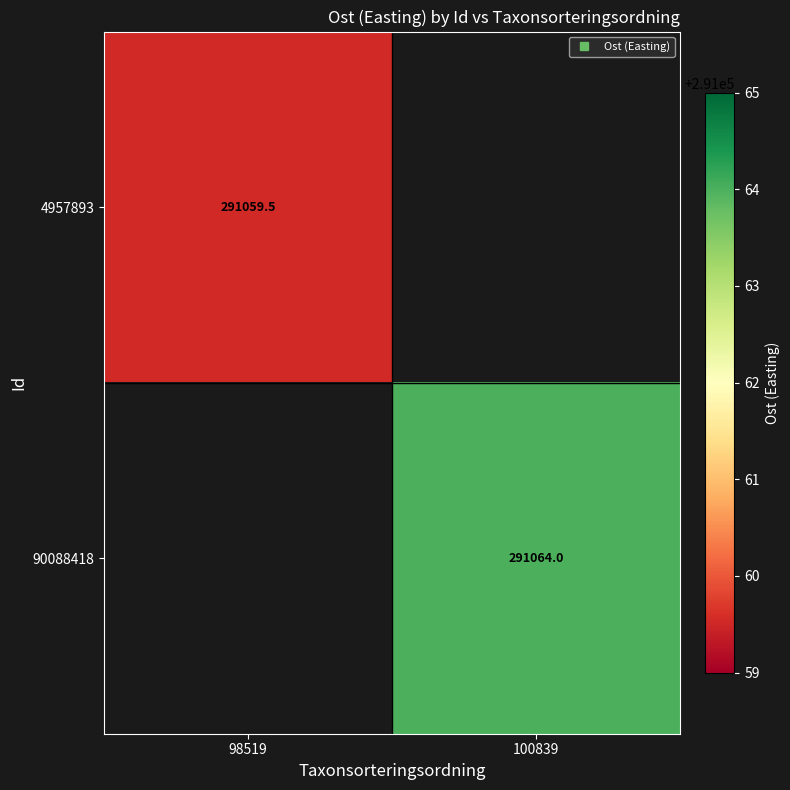

The value of 90088418 at 100839 is 487217.8. True or false?

False